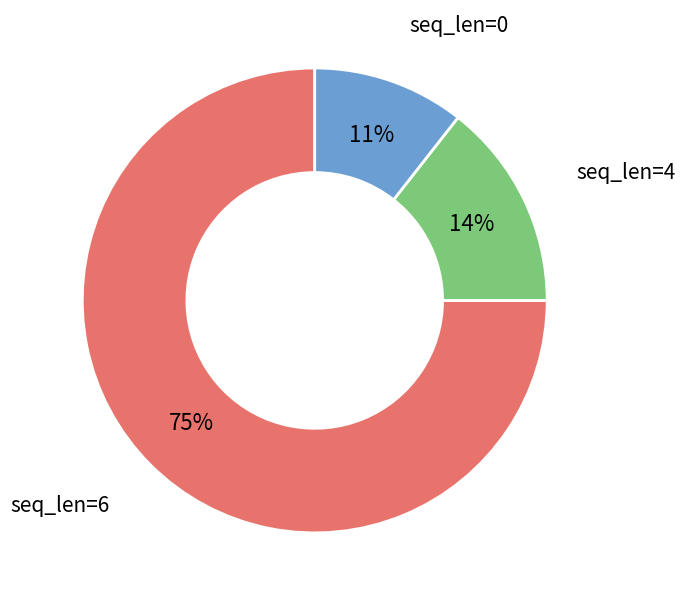

To the nearest percent, what is the difference between the largest and smallest slice percentages?

64%